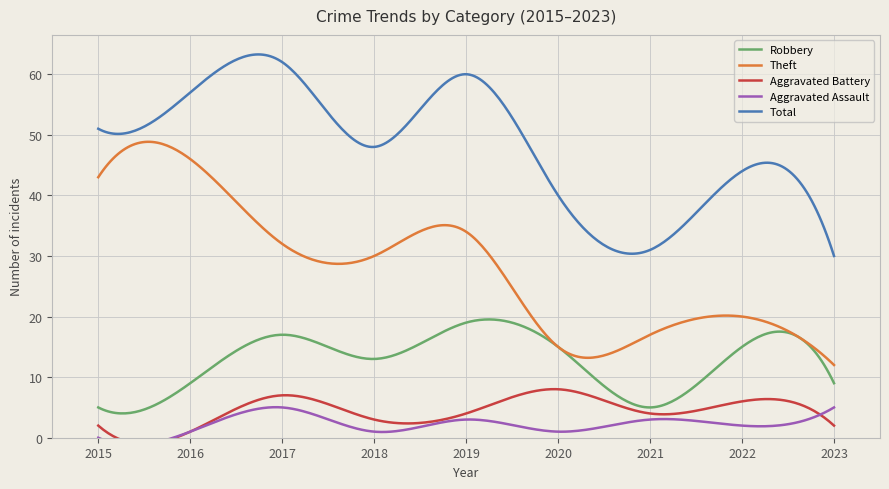

In Aggravated Assault, how many points are higher than both neighbors (excluding endpoints)?

3